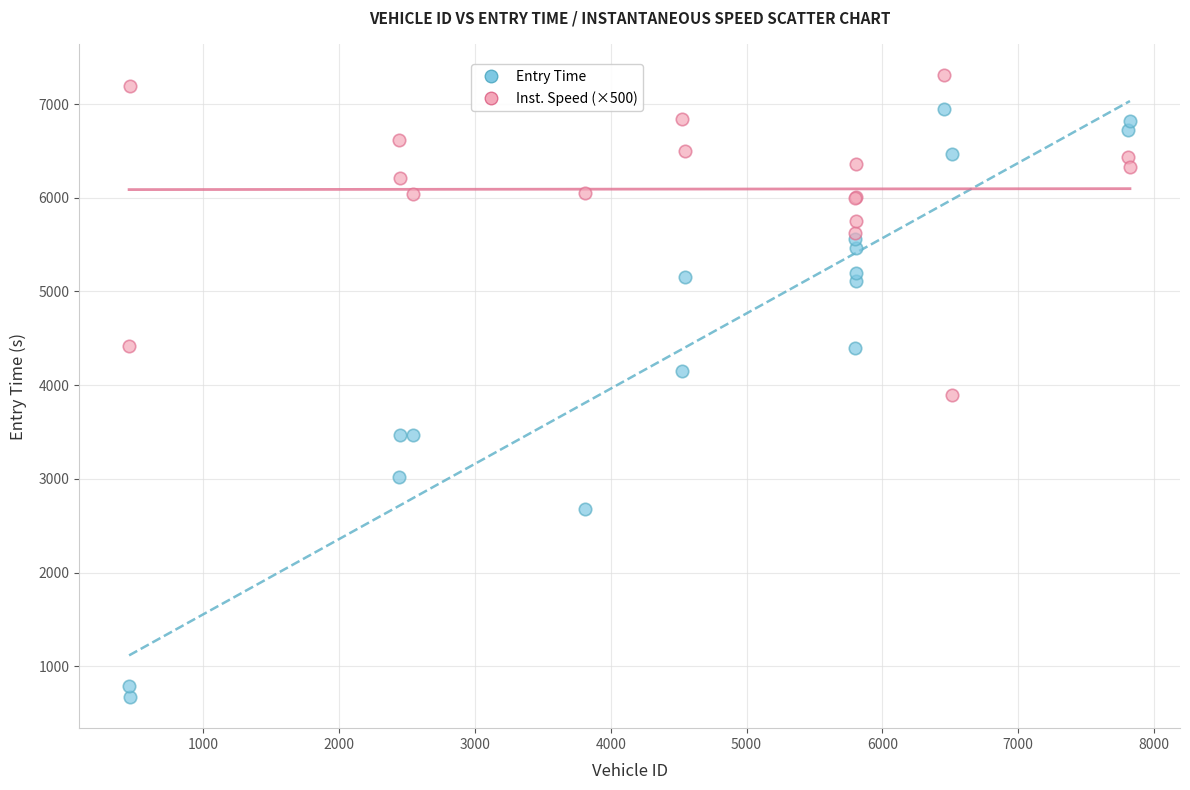

In the Entry Time series, what Y value is closest to 3811?

4150.4